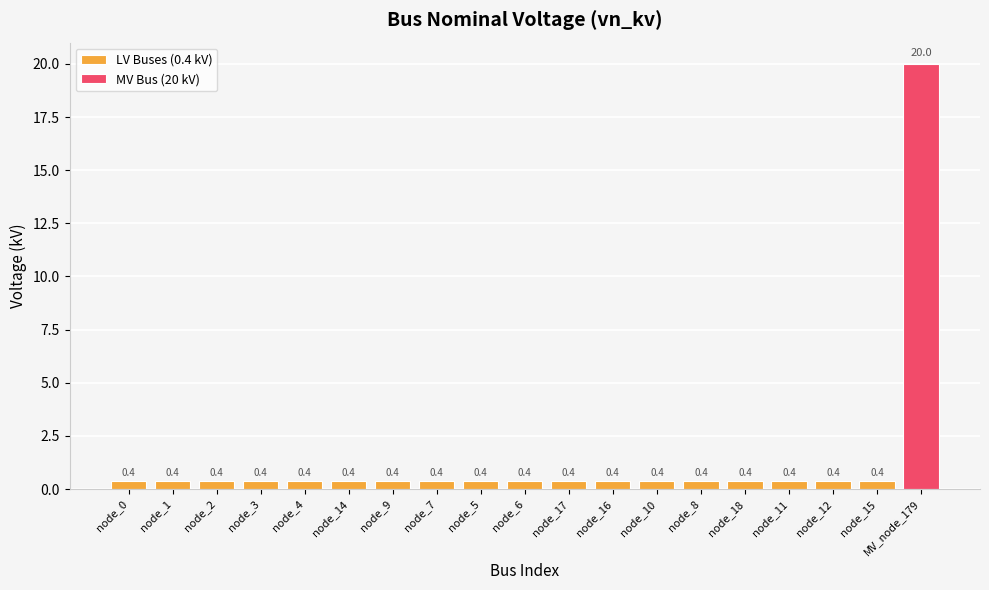

Reading left to right, list all the values displayed in this chart.

node_0=0.4	node_1=0.4	node_2=0.4	node_3=0.4	node_4=0.4	node_14=0.4	node_9=0.4	node_7=0.4	node_5=0.4	node_6=0.4	node_17=0.4	node_16=0.4	node_10=0.4	node_8=0.4	node_18=0.4	node_11=0.4	node_12=0.4	node_15=0.4	MV_node_179=20.0